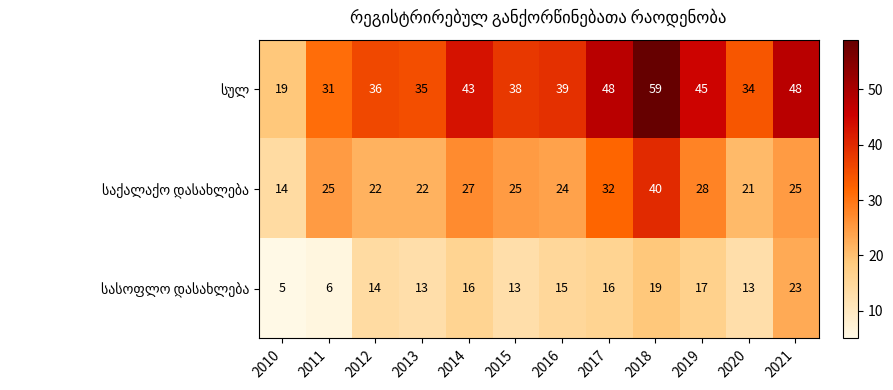

How many series are shown in this chart?

3